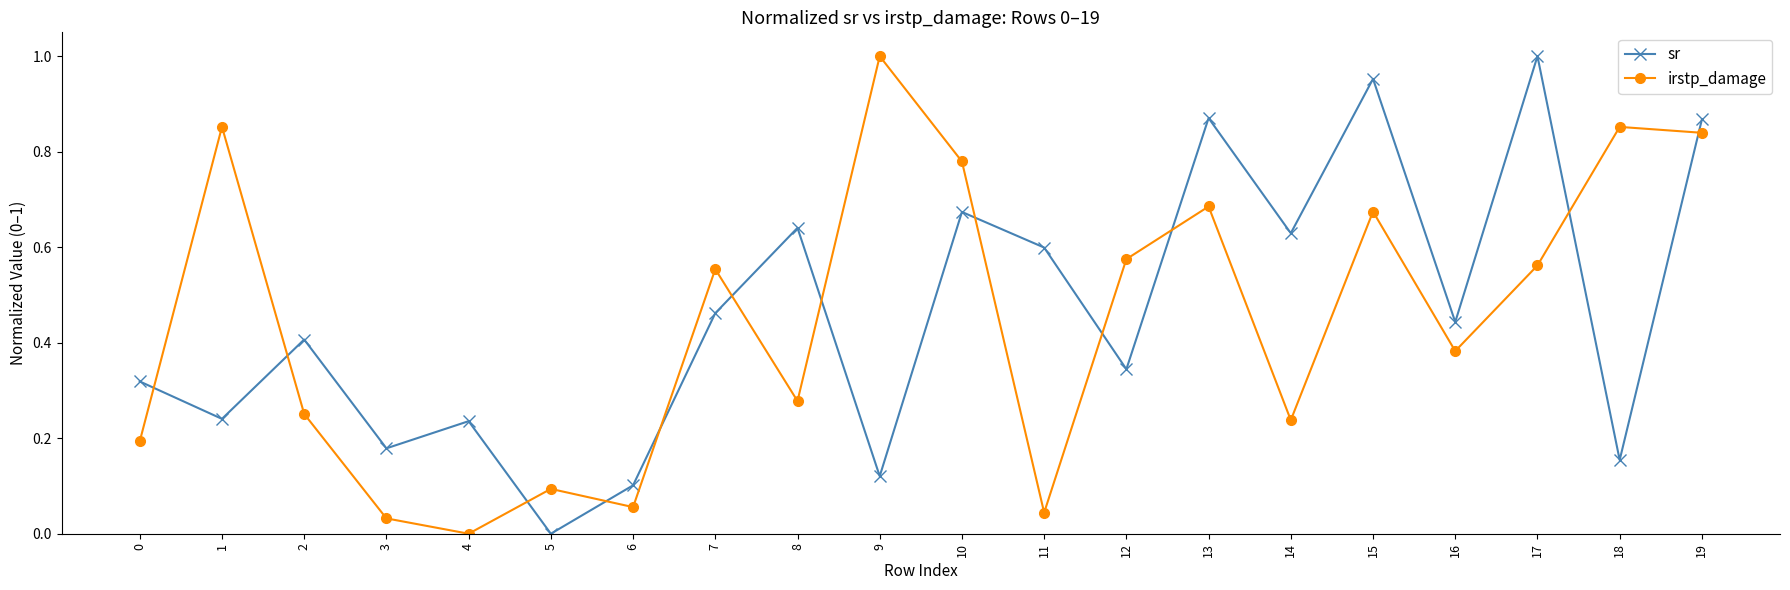

The sr series shows 0.6 at 11. True or false?

True